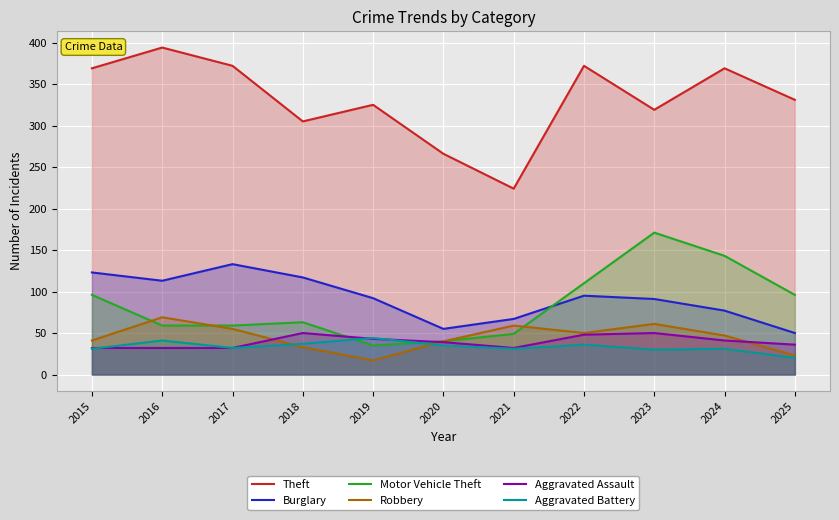

Rank the series by their maximum value, from lowest to highest.

Aggravated Battery, Aggravated Assault, Robbery, Burglary, Motor Vehicle Theft, Theft